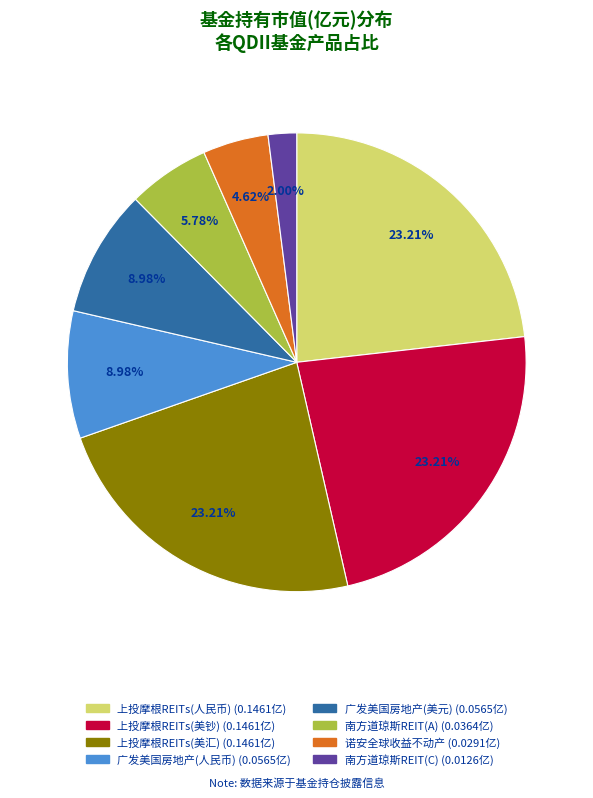

Count the number of slices in the pie.

8